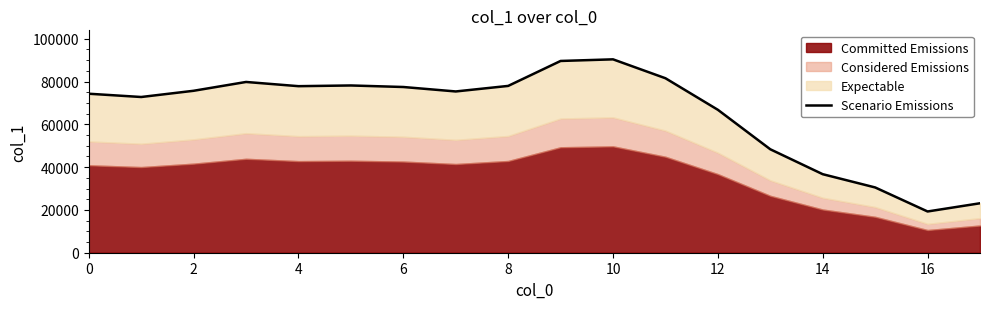

True or false: there are more than 1 points higher than both neighbors.

True